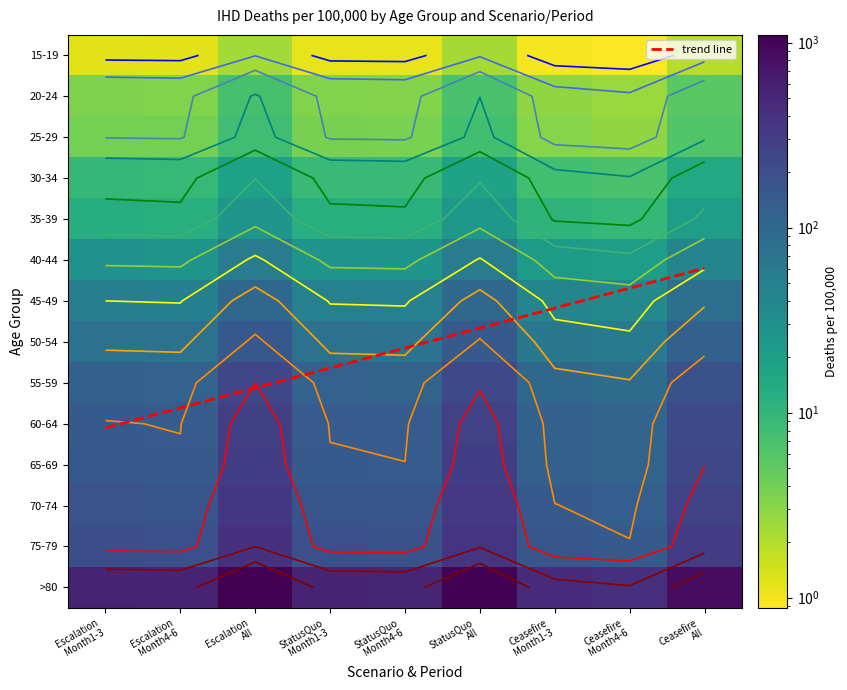

How many distinct data groups are displayed?

14